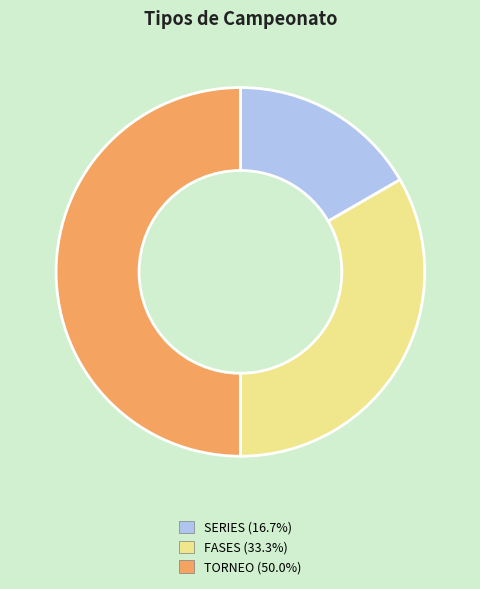

Which category has the smallest portion of the pie?

SERIES